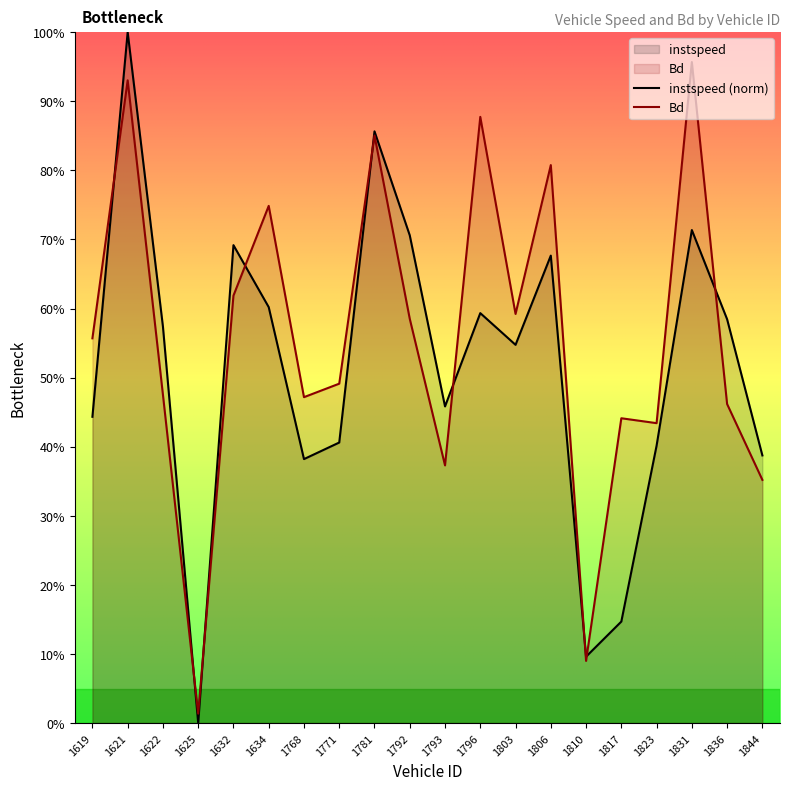

At which category does the chart reach its peak across all series?

1621